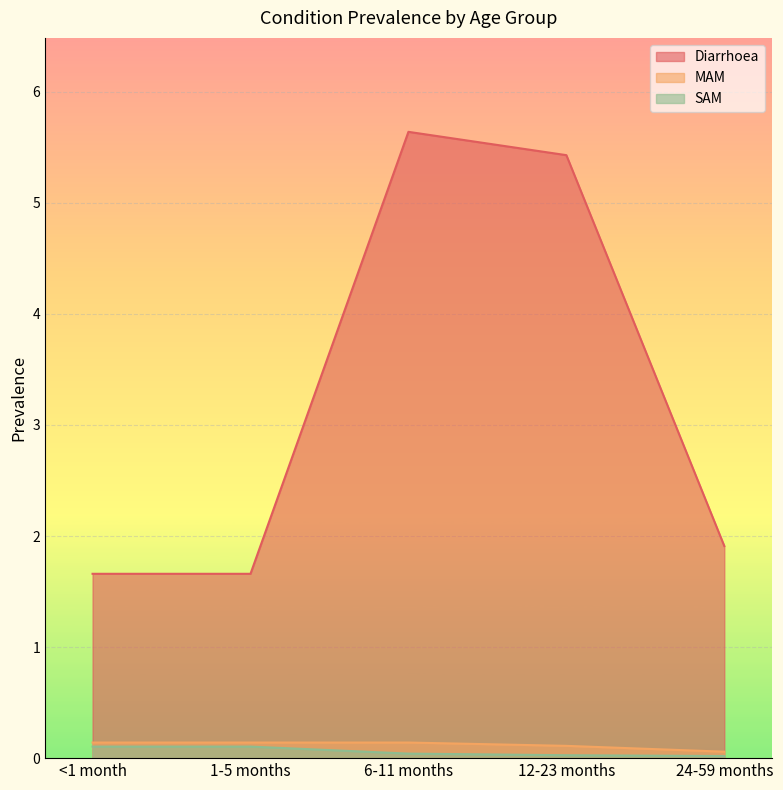

Which has a higher value, 1-5 months or 24-59 months?

24-59 months